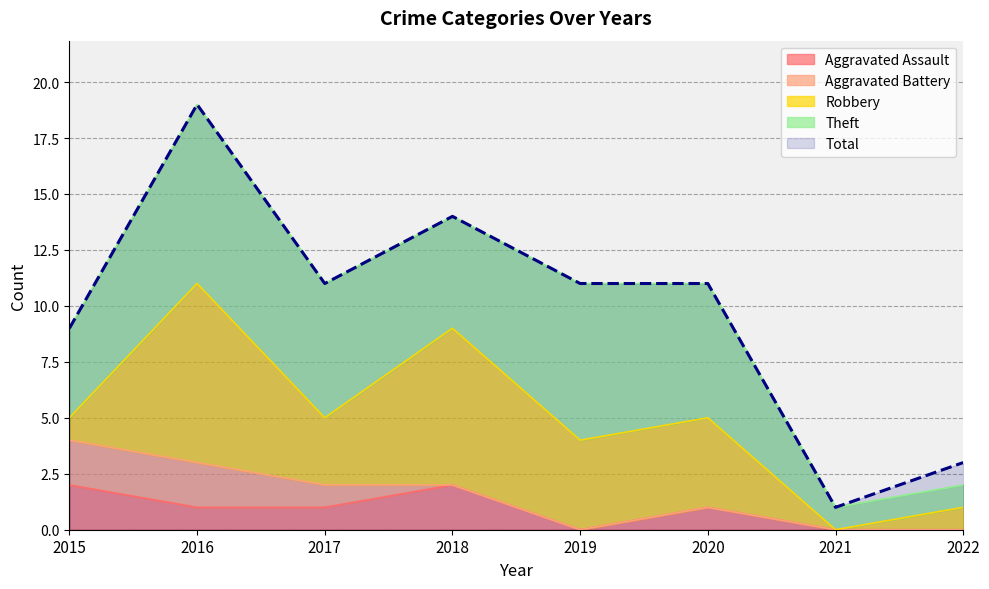

After their last crossing, which series has the higher values: Aggravated Battery or Robbery?

Robbery